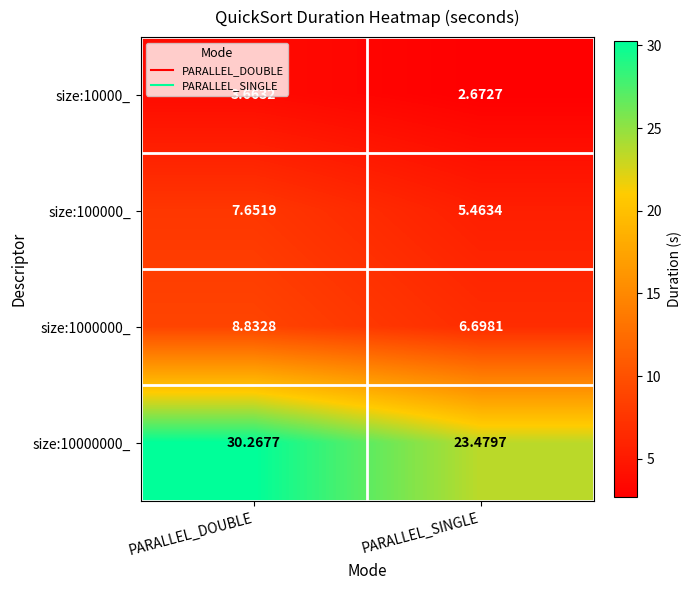

What is the difference between the highest and lowest values at PARALLEL_SINGLE?

20.8